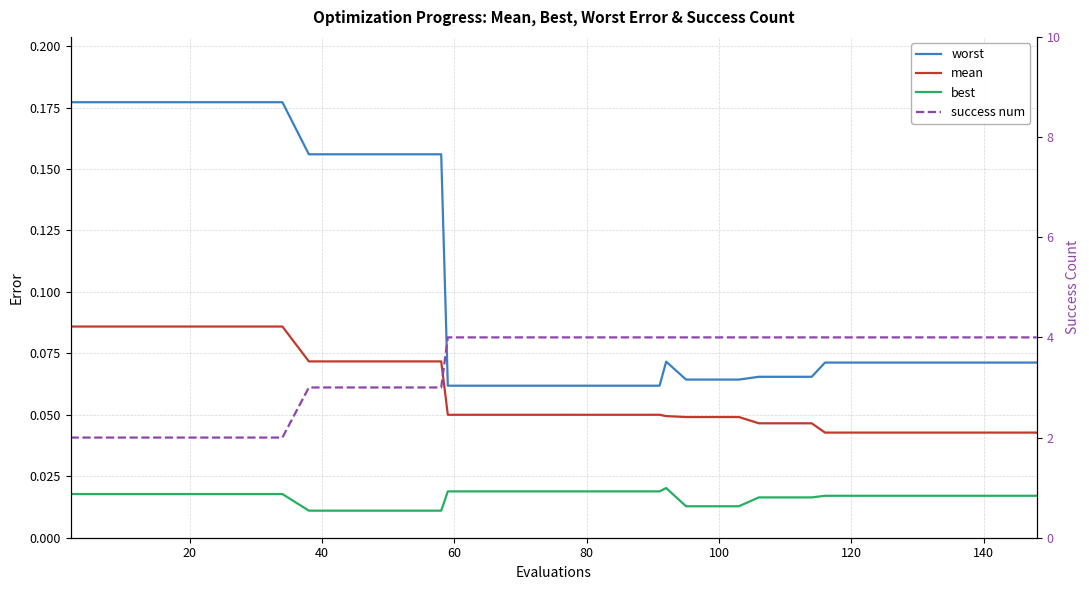

How many best values are between 0 and 1?

40